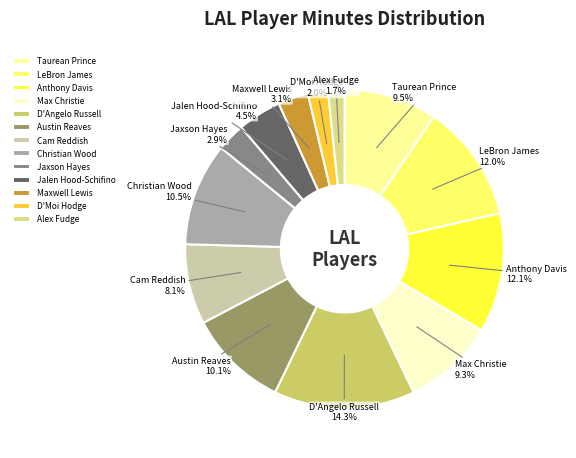

Combined, do Cam Reddish and LeBron James account for over 50%?

No